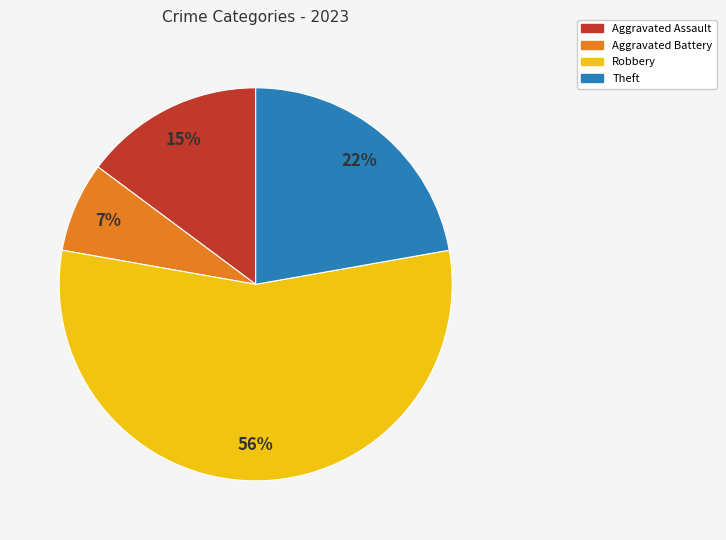

Do Theft and Aggravated Battery together represent more than half of the pie?

No